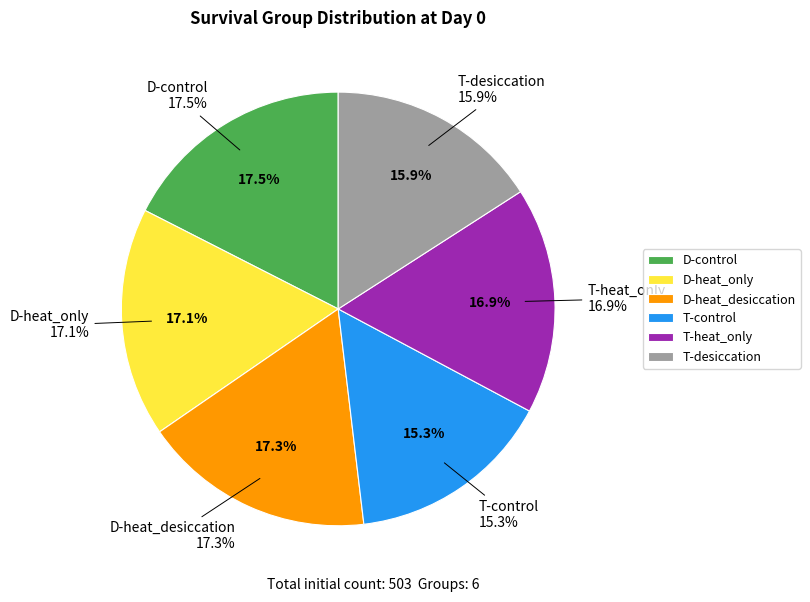

Is the sum of T-desiccation and D-heat_only greater than half?

No